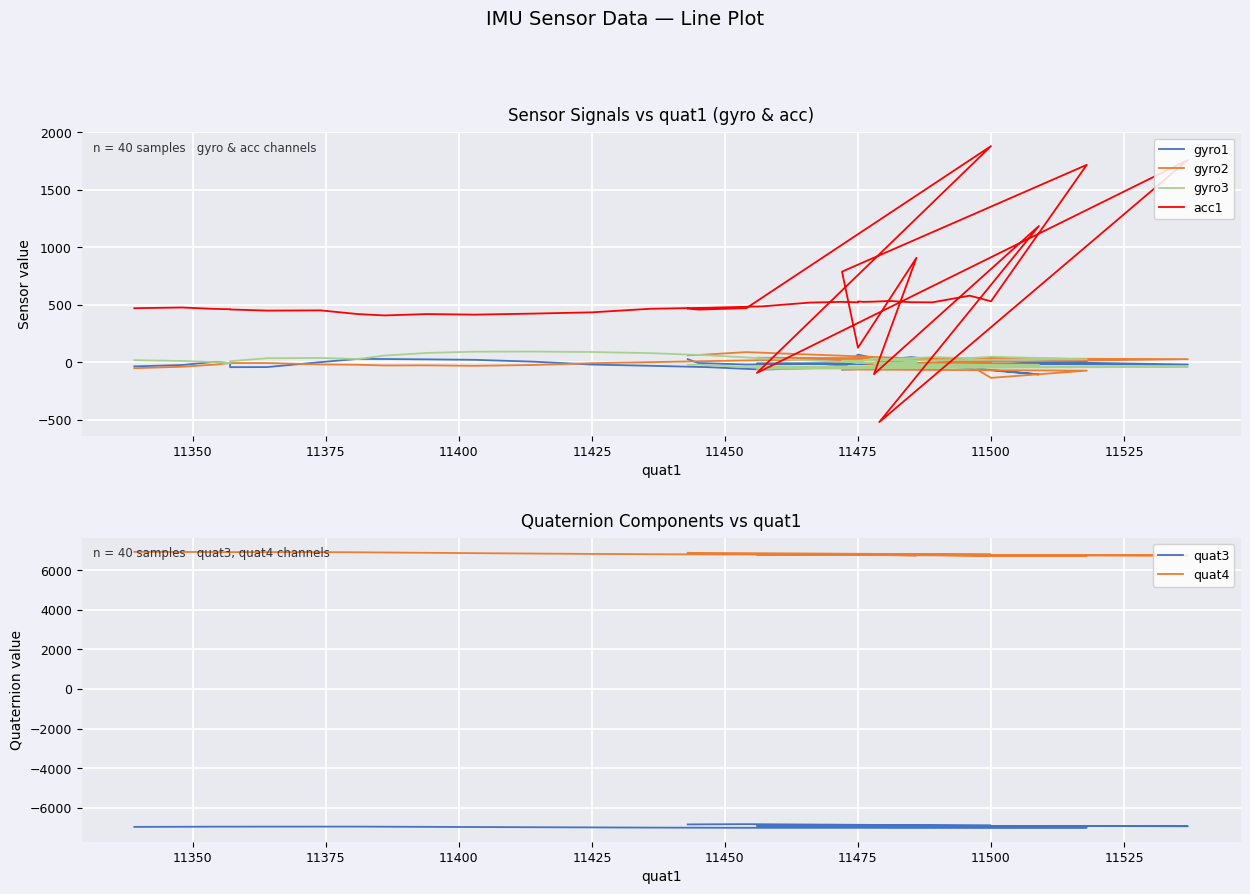

What is the maximum value shown in the chart?

6929